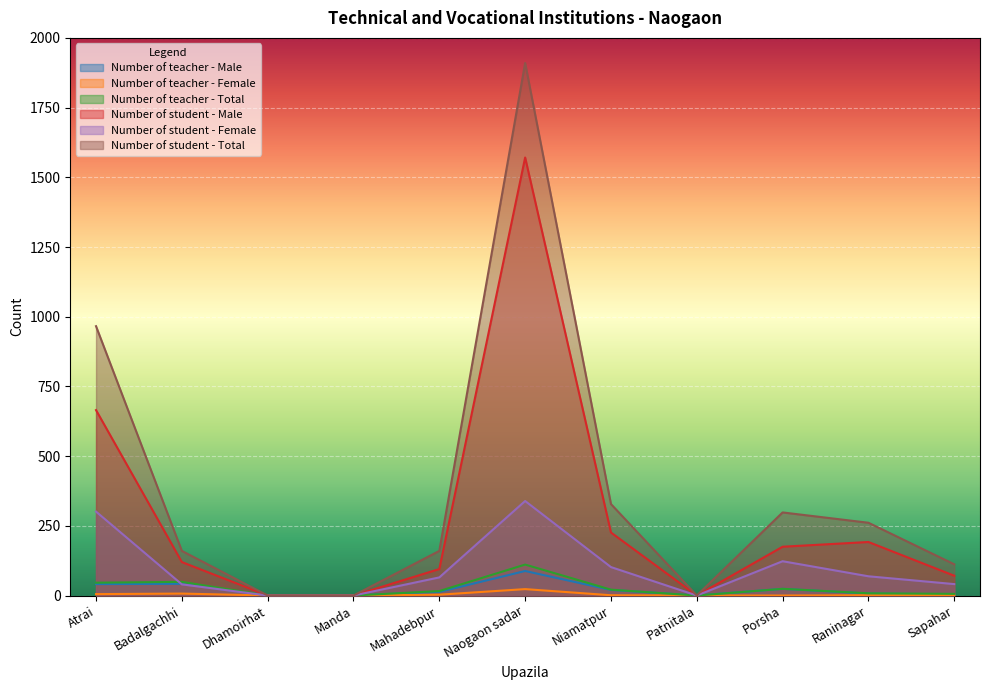

Which category has the highest value in the Number of student - Male series?

Naogaon sadar